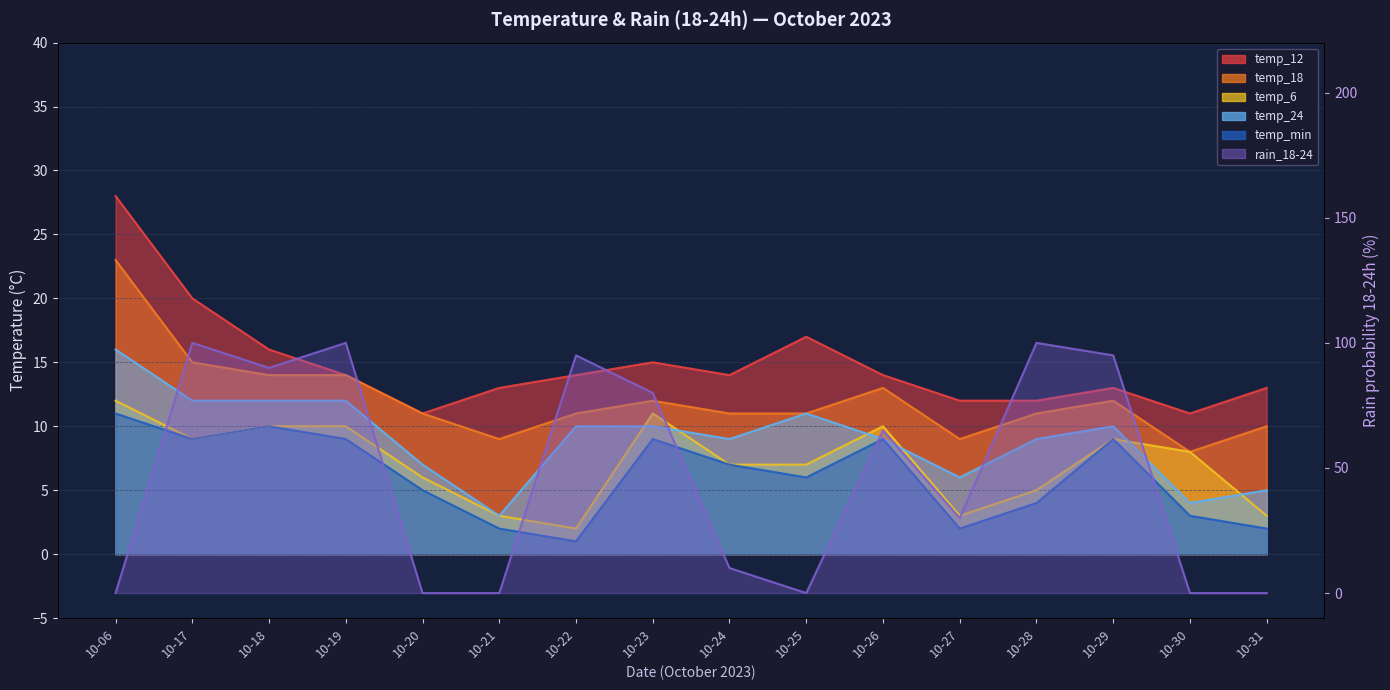

True or false: temp_12 and temp_18 intersect in this chart.

False